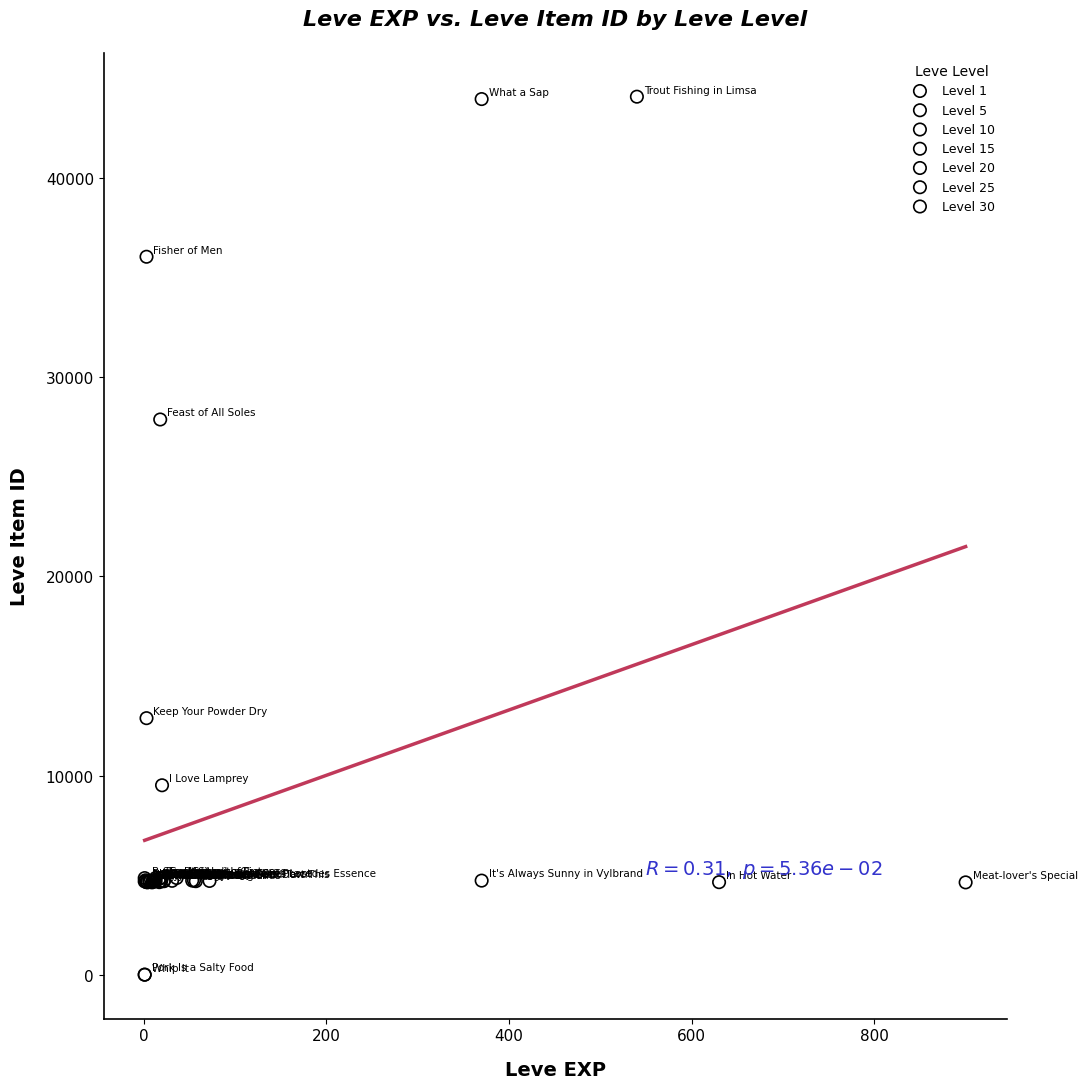

Which series reaches the maximum Y coordinate?

Level 1